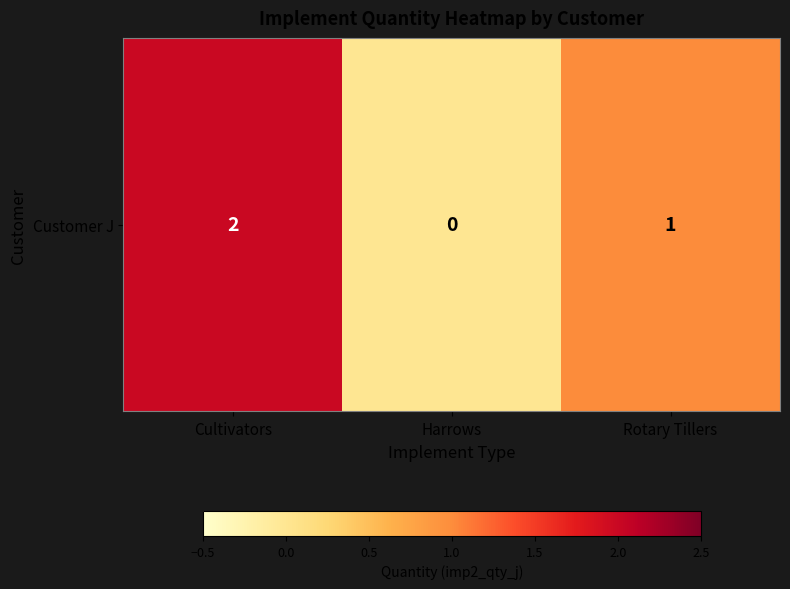

Reading left to right, extract all data points from this chart.

2	0	1